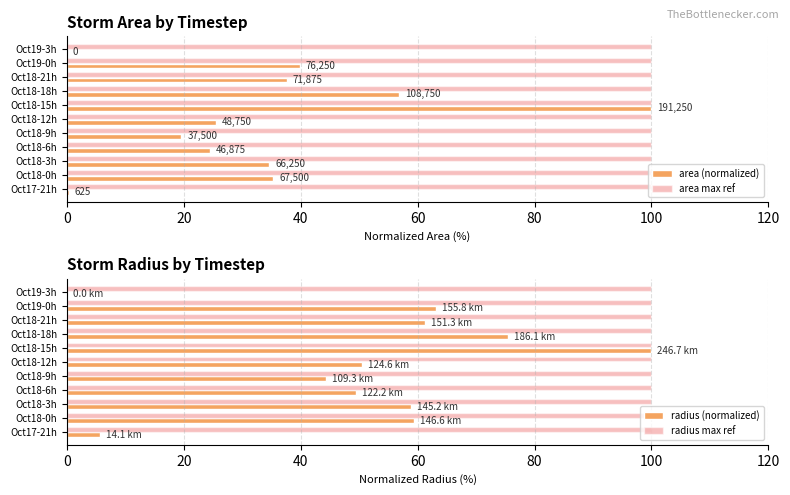

Is it true that radius max ref equals 100.0 at Oct18-3h?

True